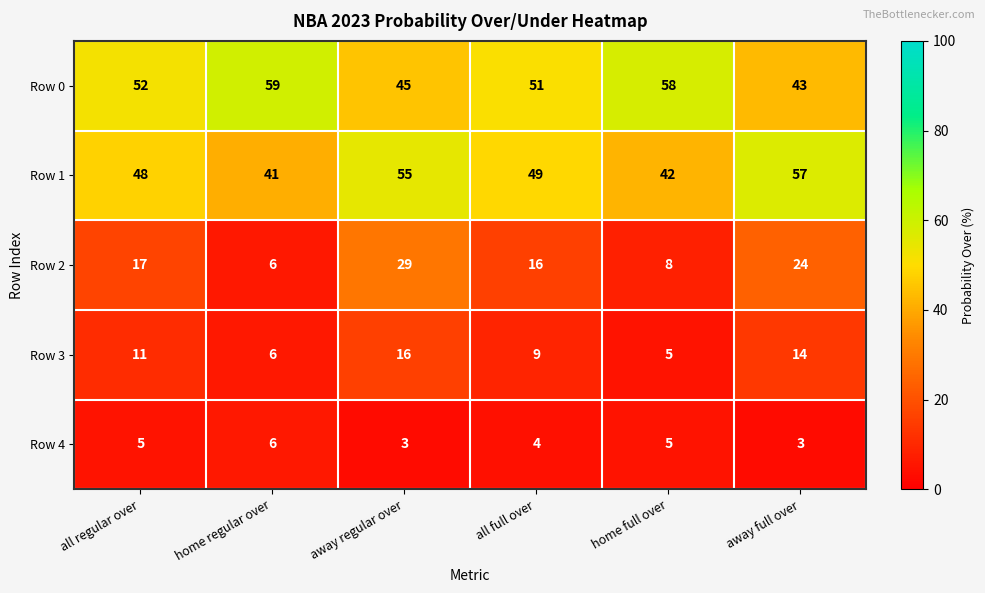

What is the difference between the highest and lowest values at home full over?

53